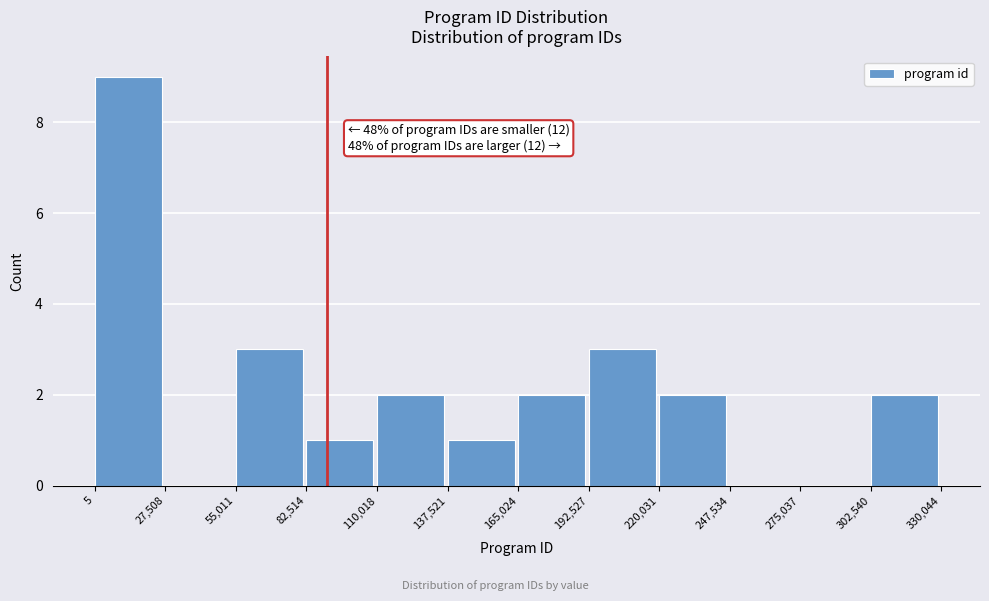

Over which range of the x-axis is the bar tallest?

5 to 27,508